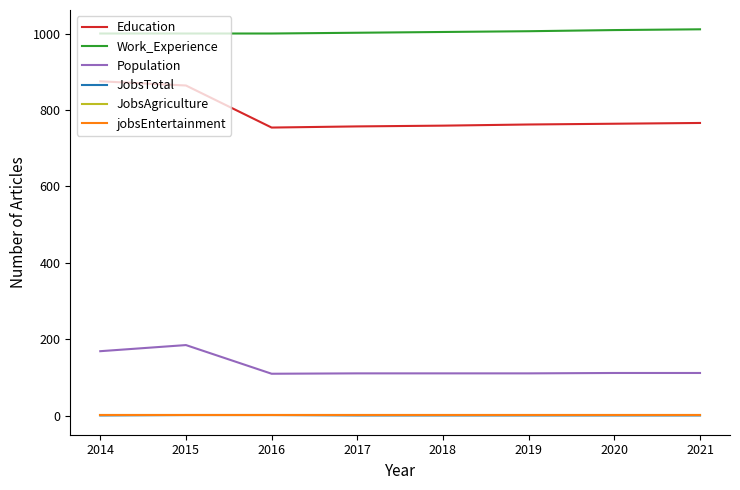

Is this an area chart (filled region under the line)?

No